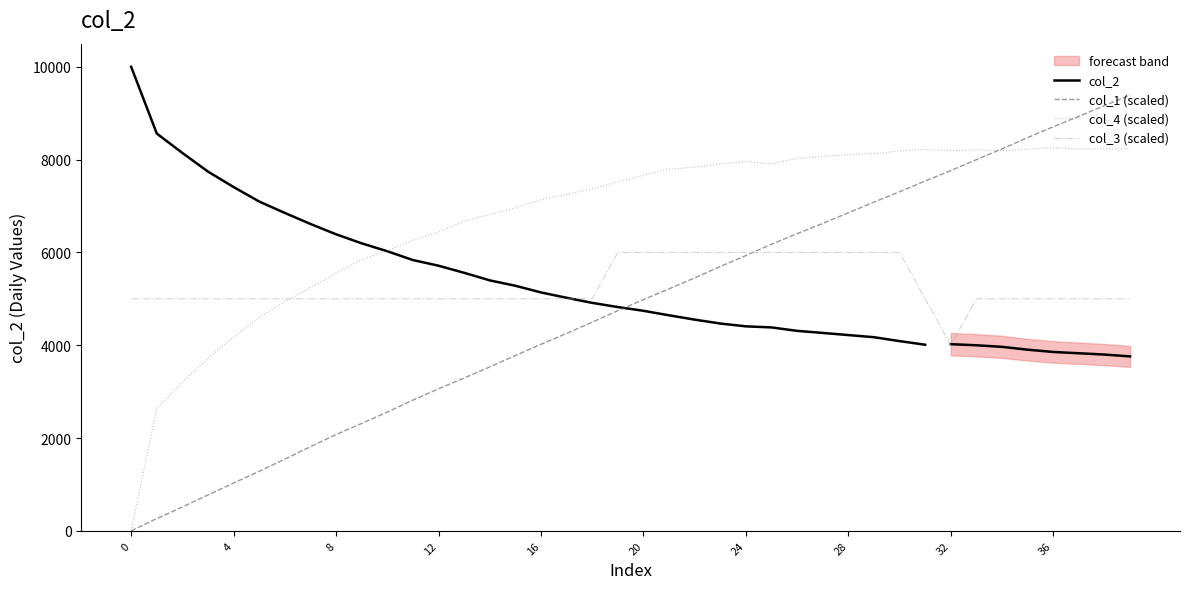

At which label does col_3 first exceed 5000?

19